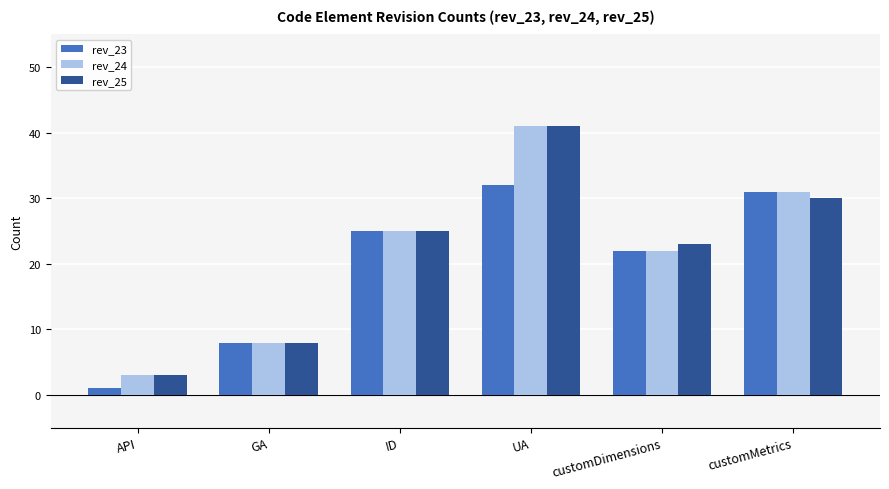

Reading left to right, list all the values displayed in this chart.

rev_23: API=1	GA=8	ID=25	UA=32	customDimensions=22	customMetrics=31
rev_24: API=3	GA=8	ID=25	UA=41	customDimensions=22	customMetrics=31
rev_25: API=3	GA=8	ID=25	UA=41	customDimensions=23	customMetrics=30